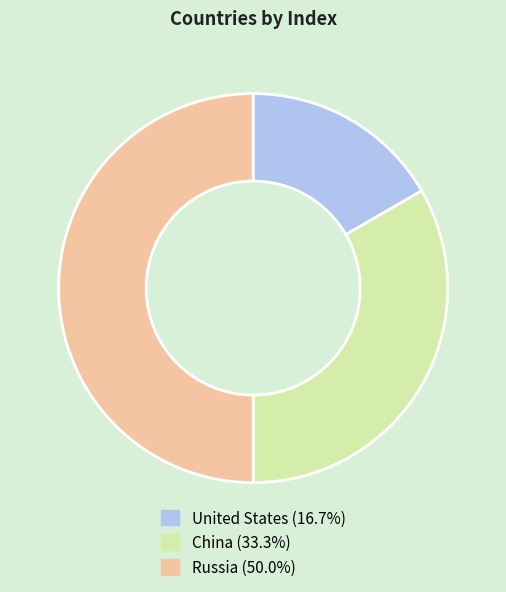

True or false: United States accounts for 9% of the total.

False